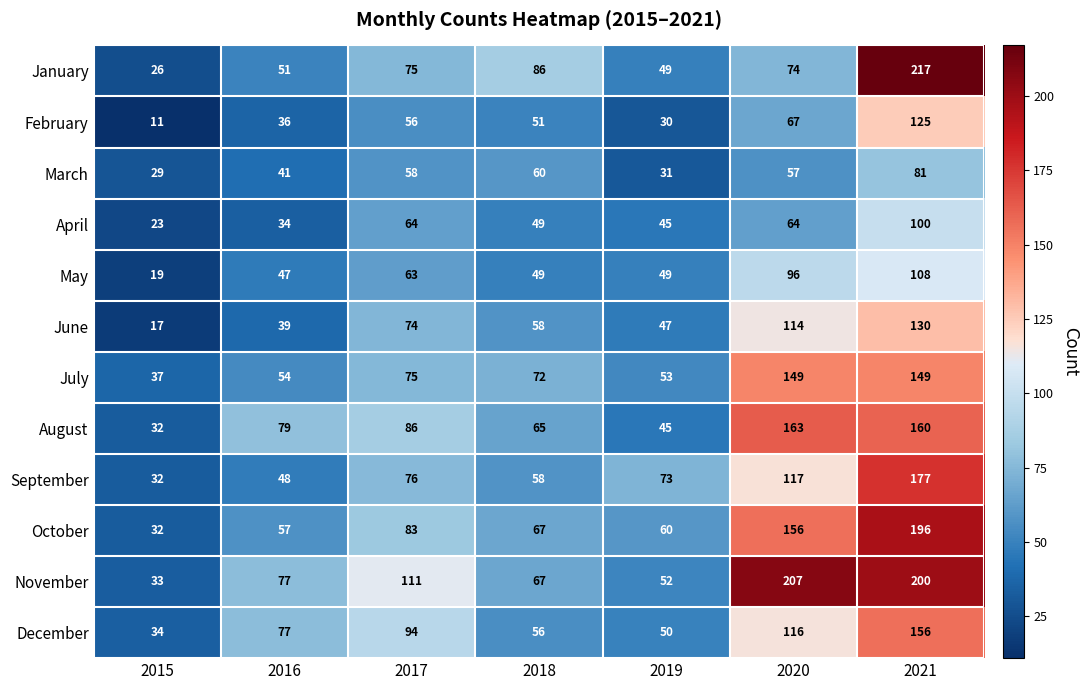

List the labels in order of March value, largest first.

2021, 2018, 2017, 2020, 2016, 2019, 2015